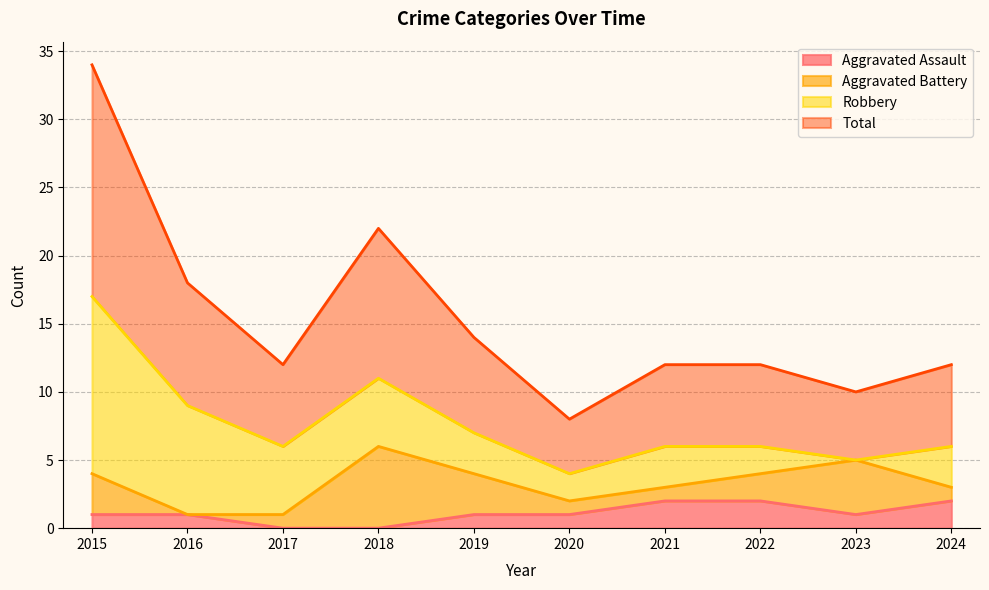

Is it true that Aggravated Assault equals 1 at 2019?

True